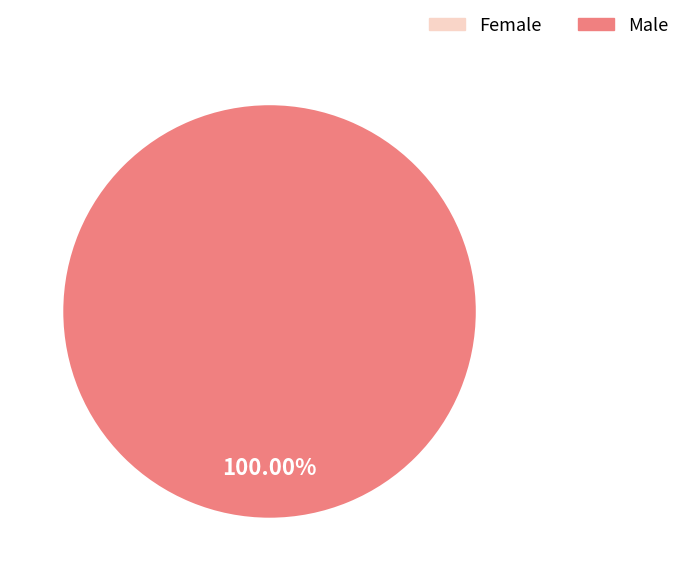

Rank the categories by value from lowest to highest.

Female, Male